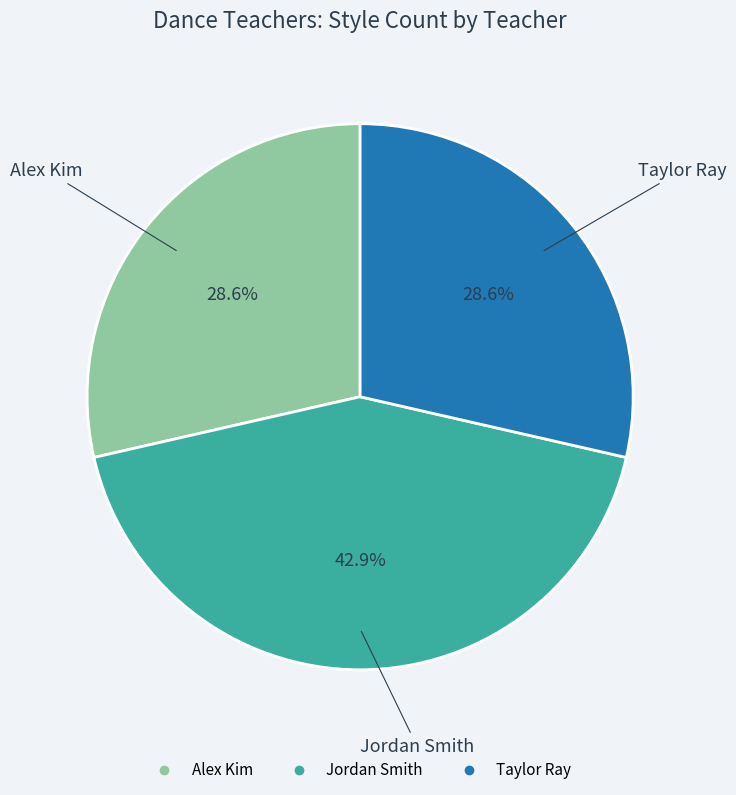

How much of the chart is everything except Alex Kim?

71.4%